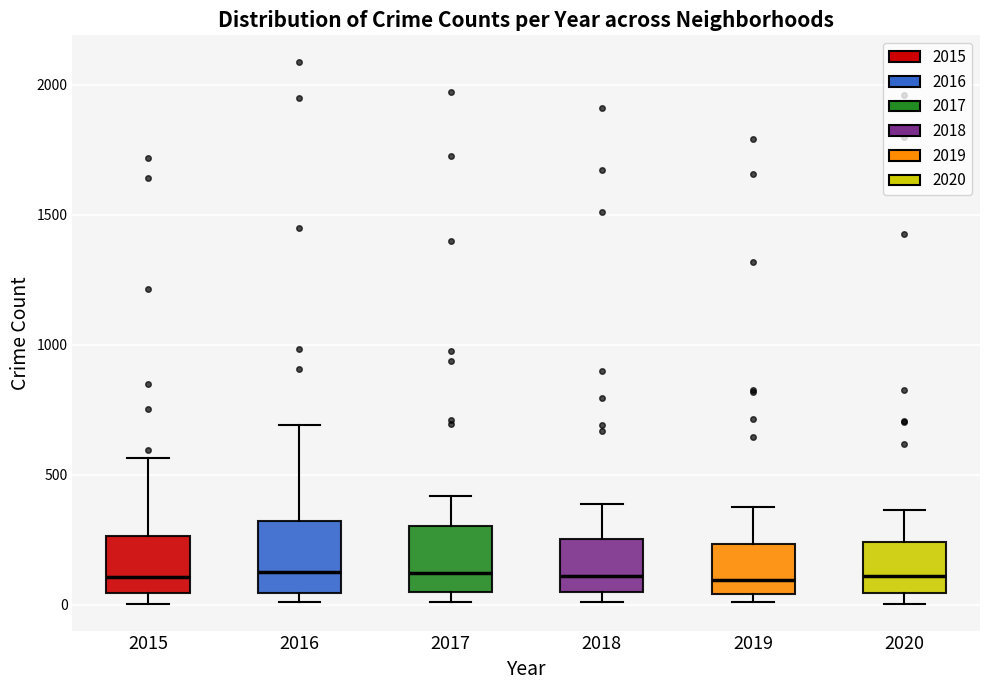

Where is the lower edge of the box at x = 2015 on the y-axis? The values are not printed on the chart, so give them approximately, as read against the axis.

50